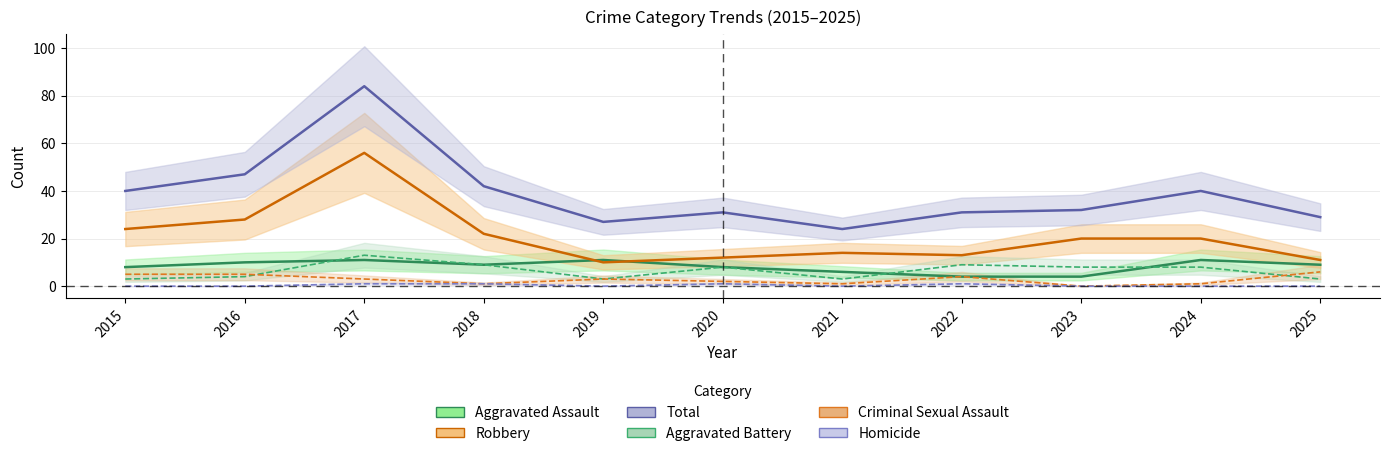

How many data points in Aggravated Battery are less than 8?

5